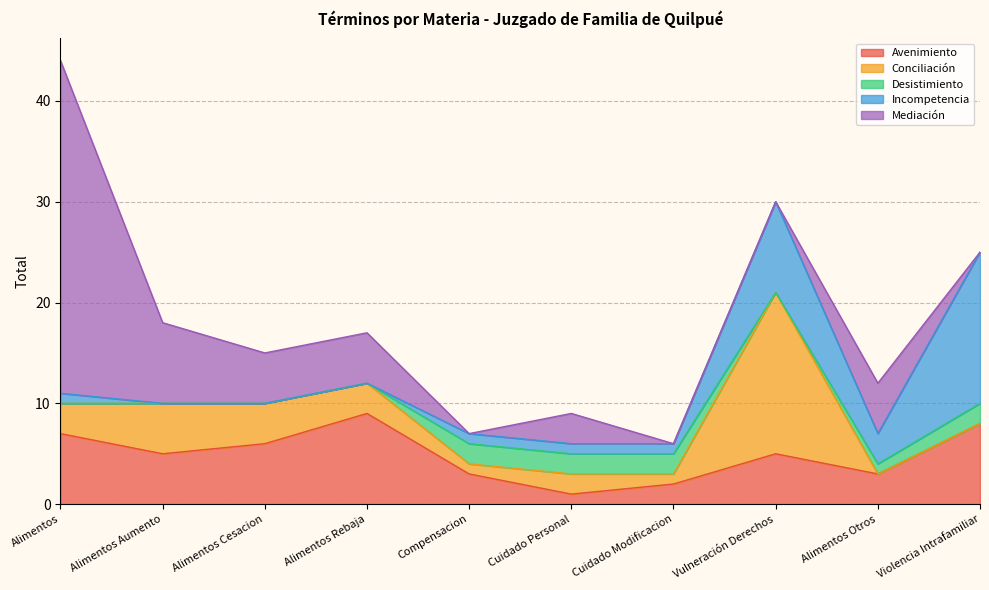

Where do Conciliación and Incompetencia first cross each other?

Vulneración Derechos and Alimentos Otros